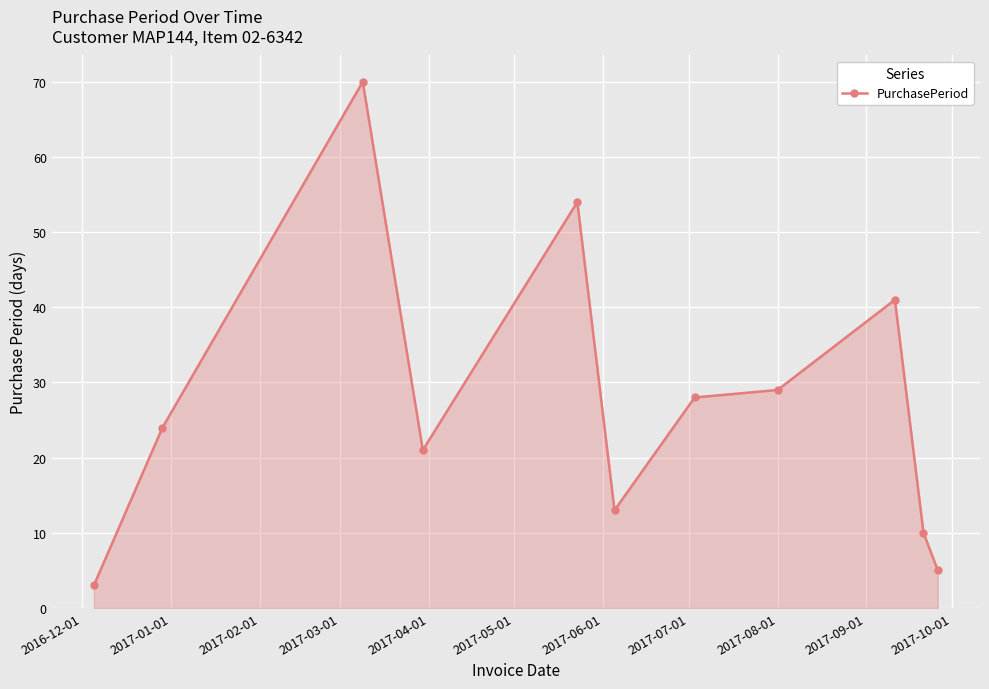

What is the value of the 7th point from the left?

28